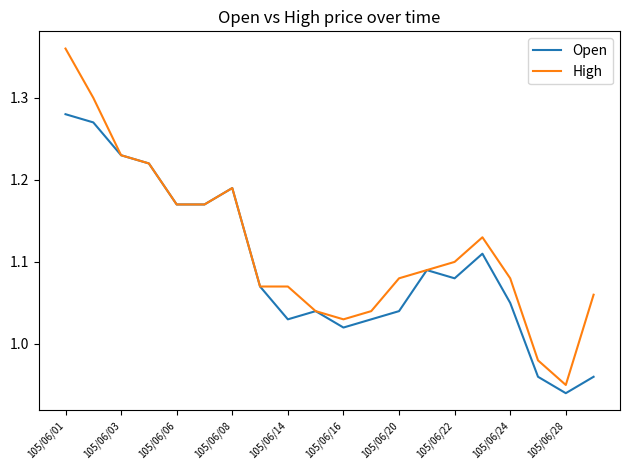

Which series has the largest total across all categories?

High